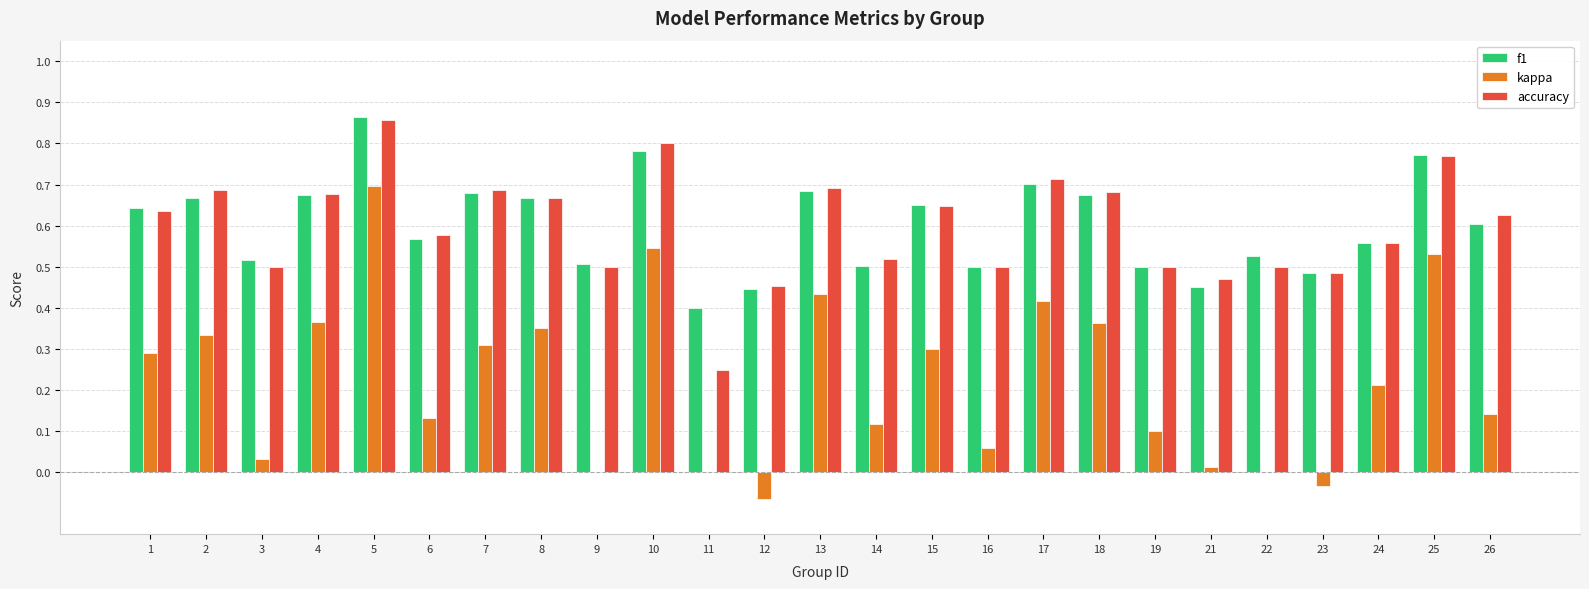

True or false: kappa has a value of 0.1 at 16.

True